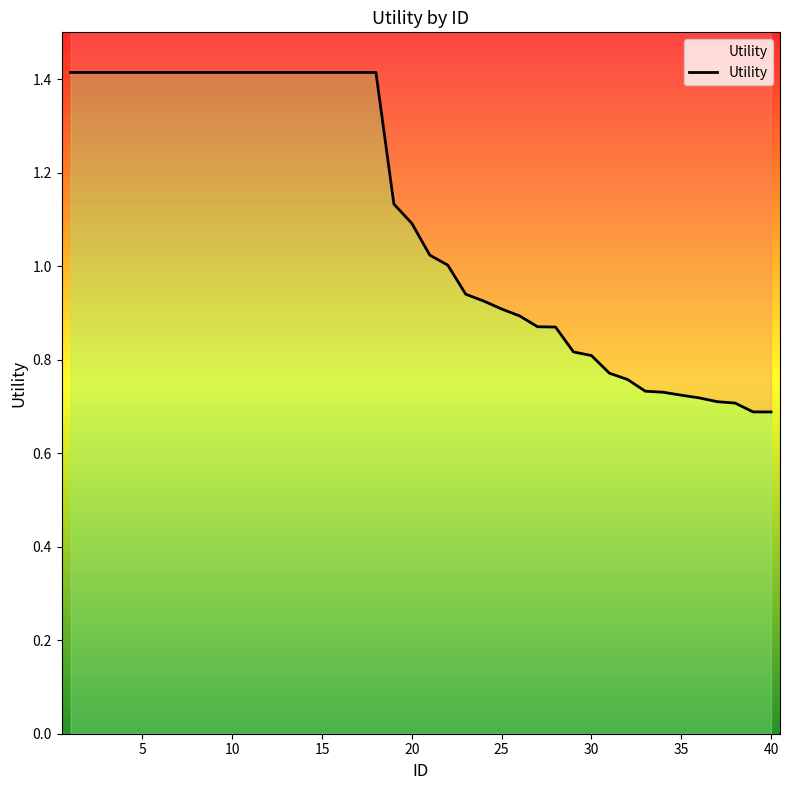

What is the difference between the maximum and minimum values?

0.7